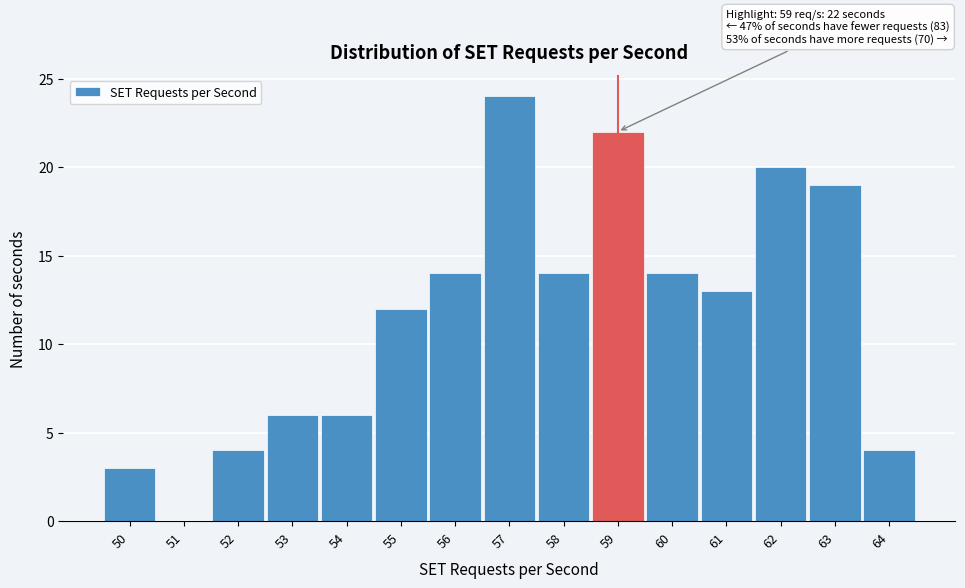

Over which range of the x-axis is the bar tallest?

56.5 to 57.5